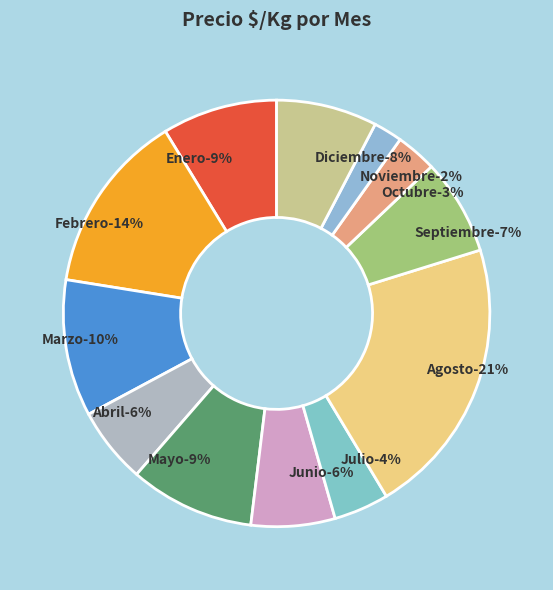

To the nearest percent, what portion does 13 represent?

2%